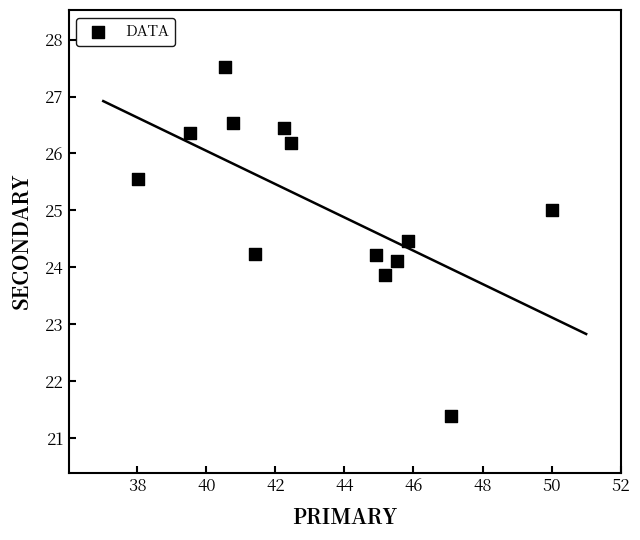

What is the range of Y values (max minus min)?

6.1